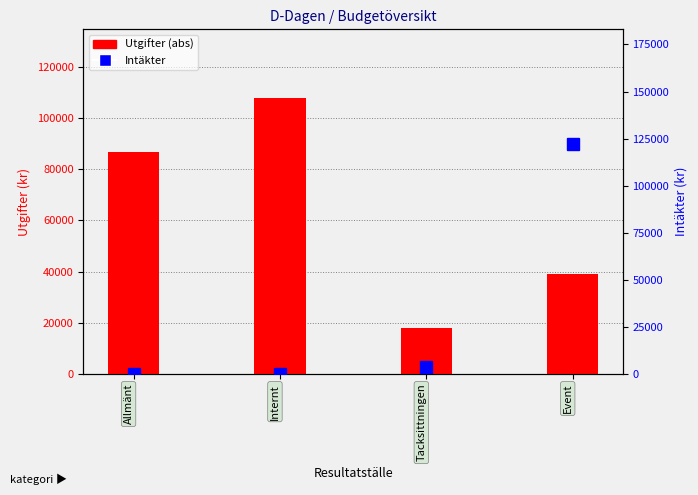

Reading right to left, what are all the values shown in this chart?

Utgifter: Event=39000	Tacksittningen=18000	Internt=107700	Allmänt=86903
Intäkter: Event=122000	Tacksittningen=4000	Internt=0	Allmänt=0